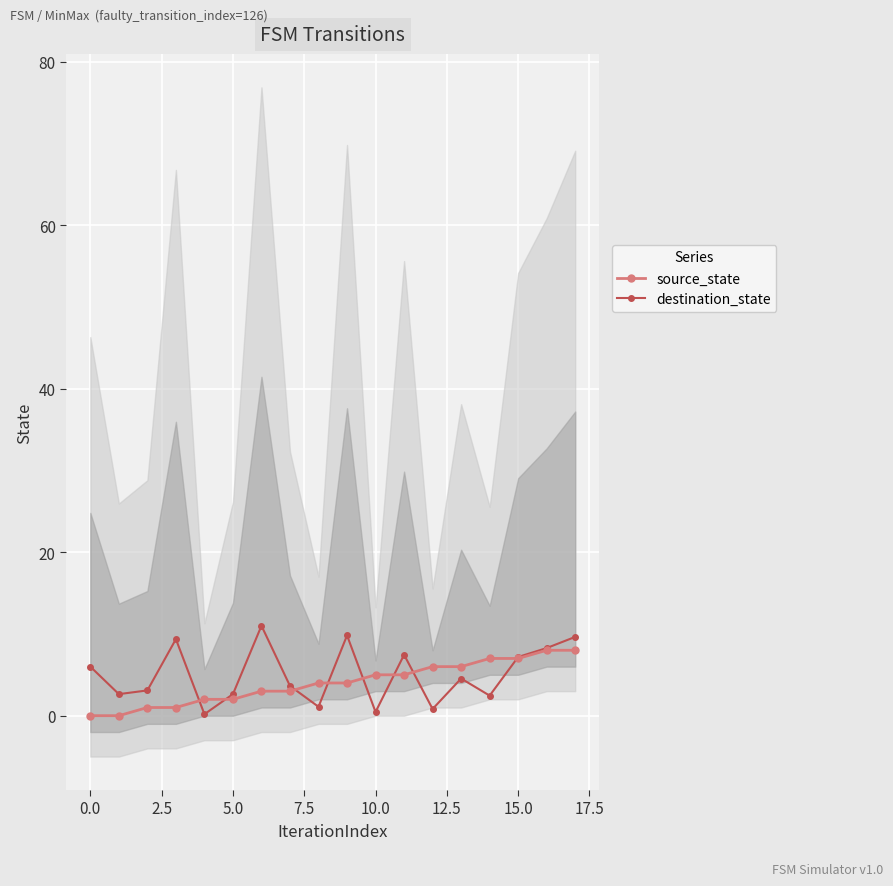

Which series changed the most between 10 and 11?

destination_state